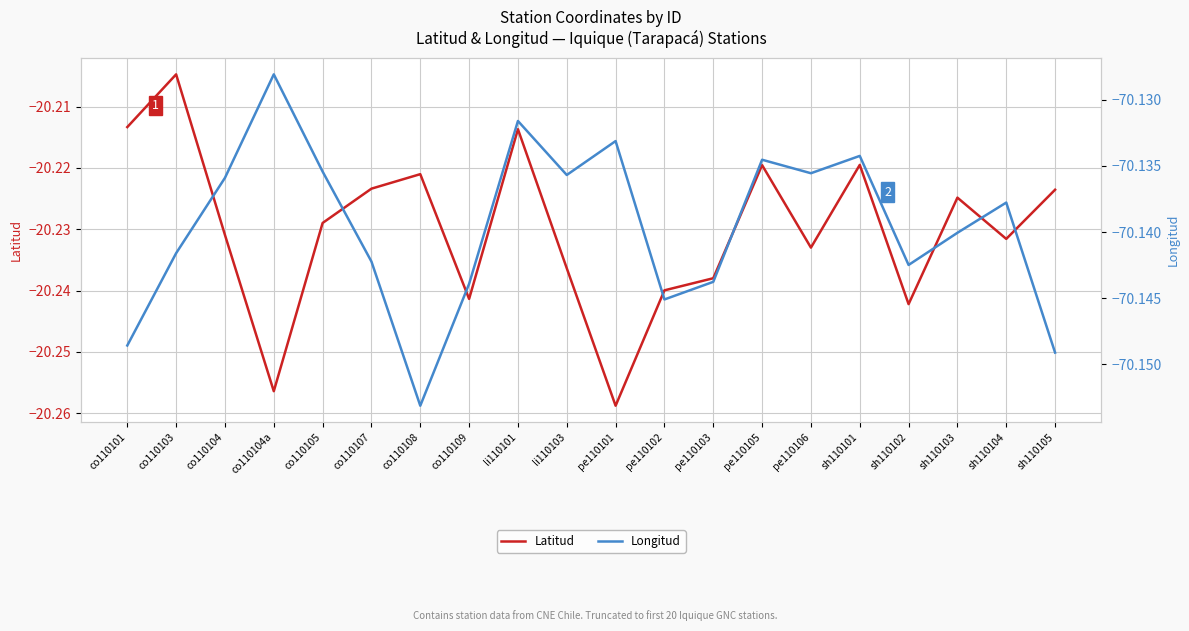

Rank the series at li110103 from lowest to highest value.

Longitud, Latitud